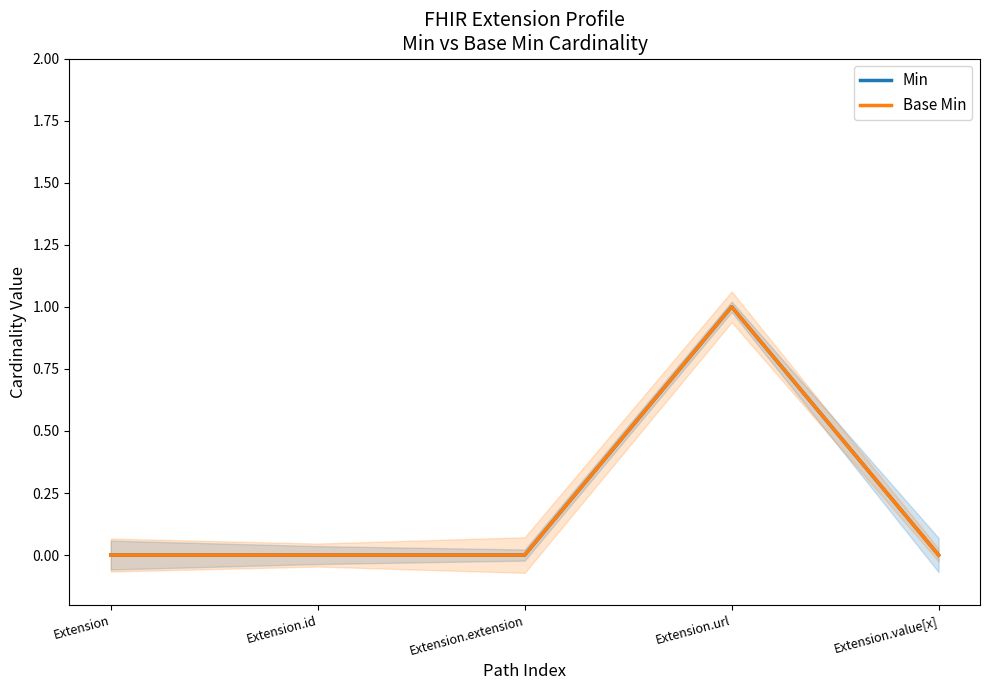

List the labels in order of Min value, smallest first.

Extension, Extension.id, Extension.extension, Extension.value[x], Extension.url